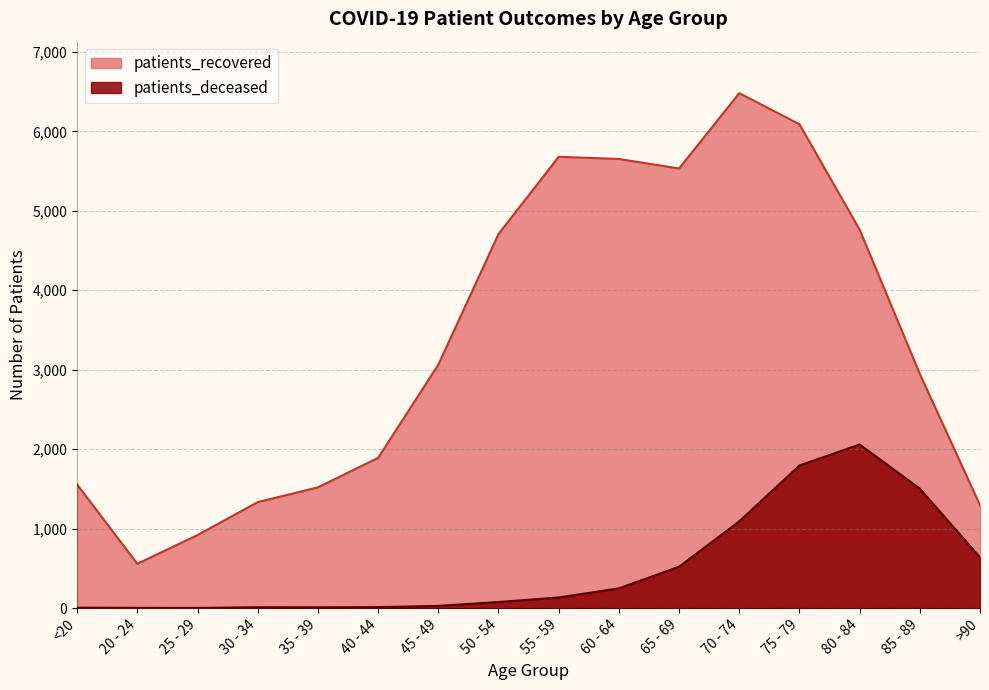

At which category is the sum across all series the highest?

75 - 79